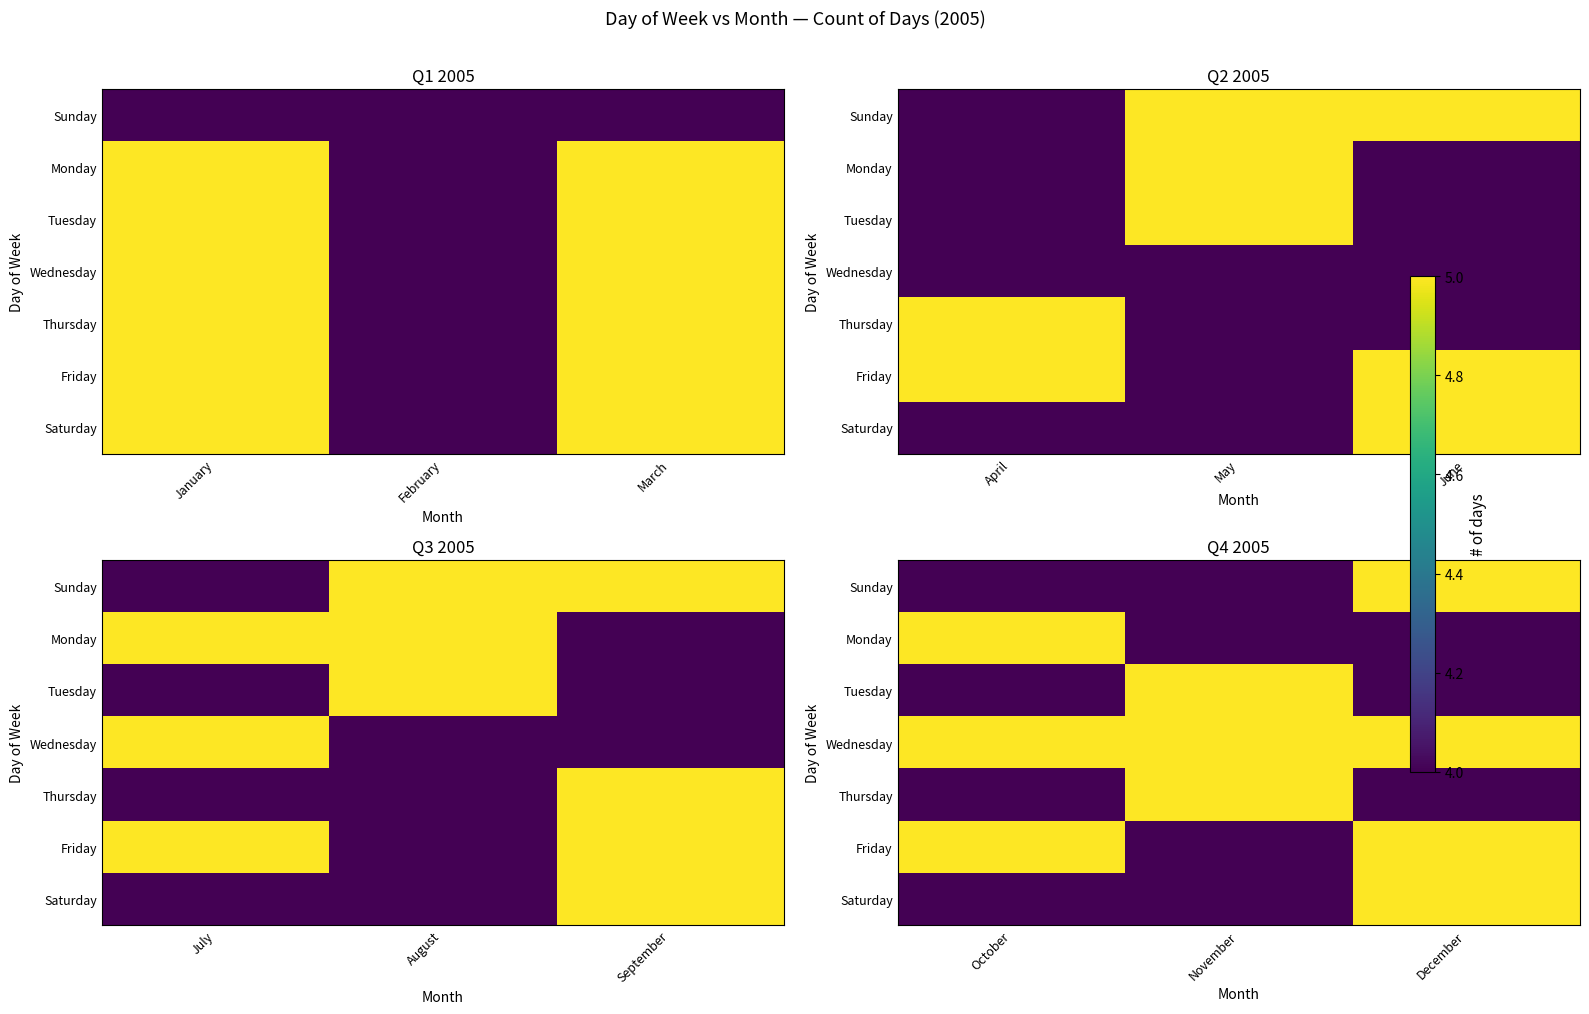

How many data points does each series have?

3